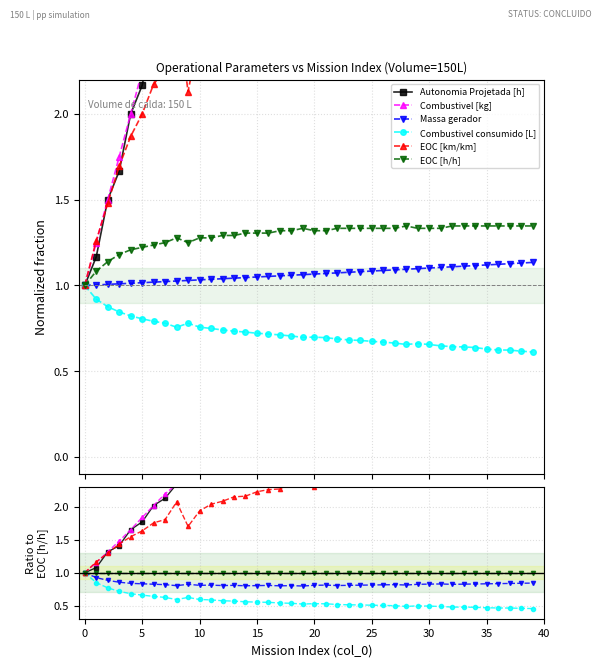

How many lines are shown in the chart?

6